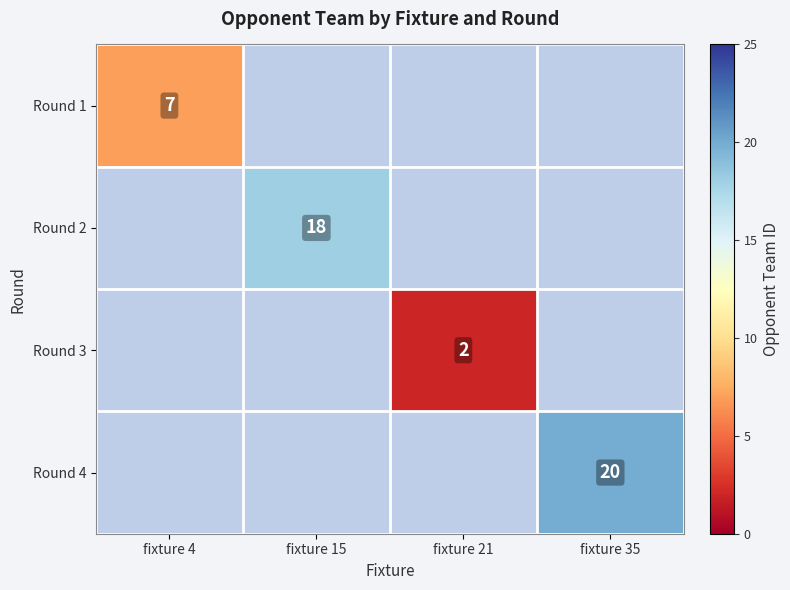

Count the number of categories in the chart.

4